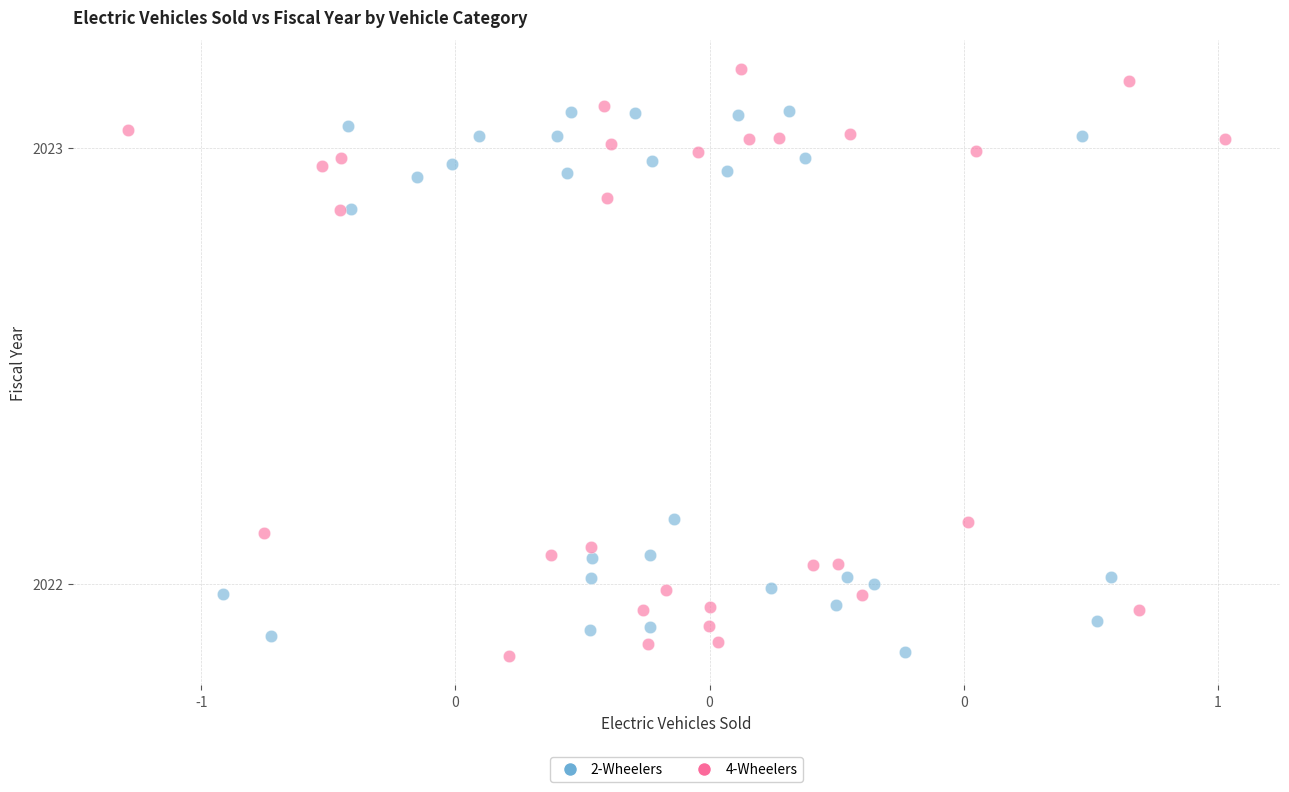

Which series contains the highest Y value?

4-Wheelers